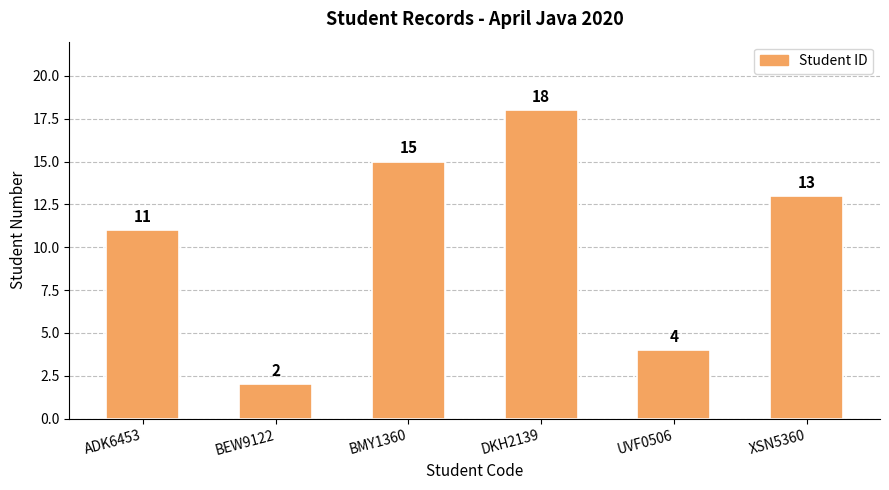

Which label corresponds to the smallest value in the chart?

BEW9122